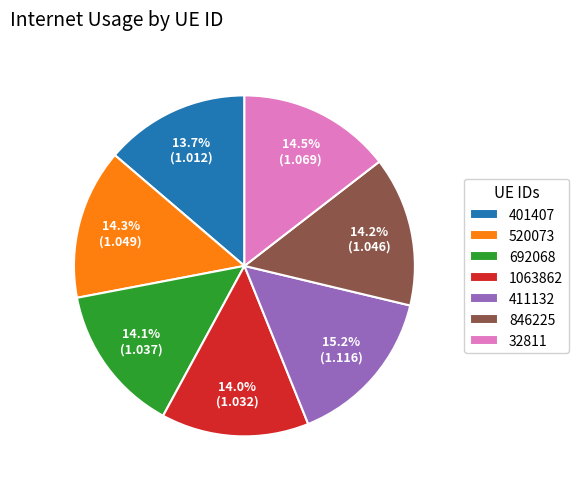

Which slice is the largest?

411132